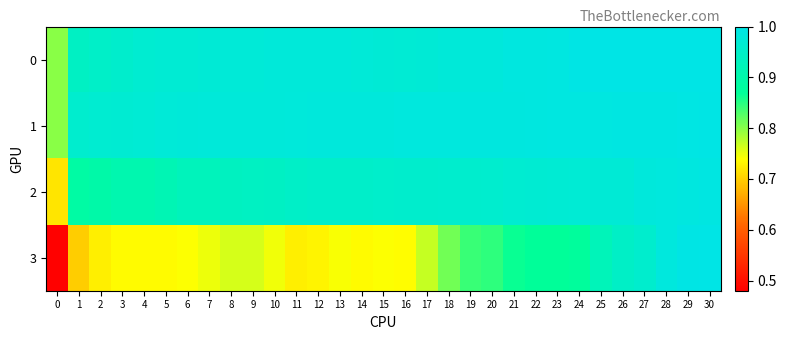

Rank the series by their maximum value, from lowest to highest.

2, 1, 0, 3